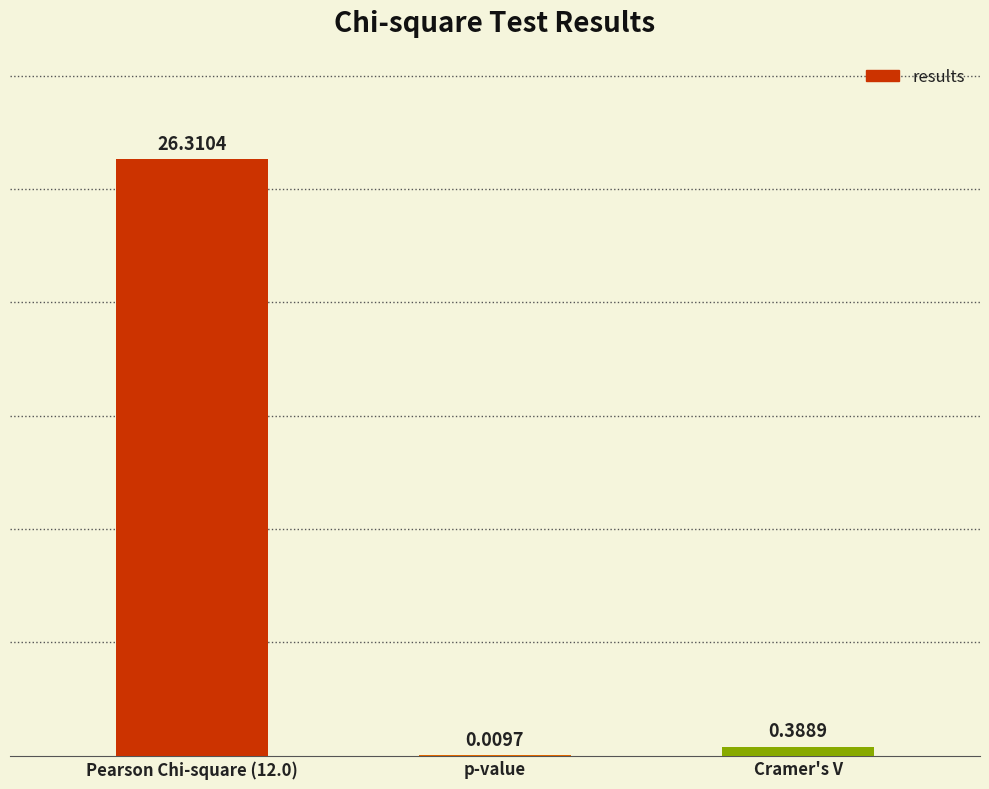

At which label is the value closest to 13?

Cramer's V